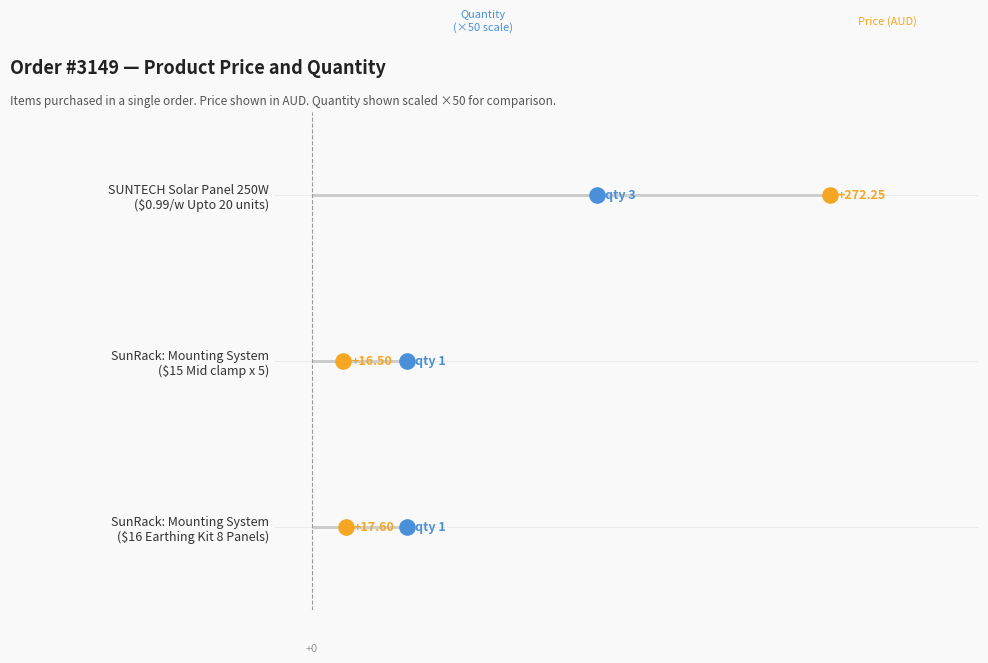

Which series contains the lowest Y value?

price